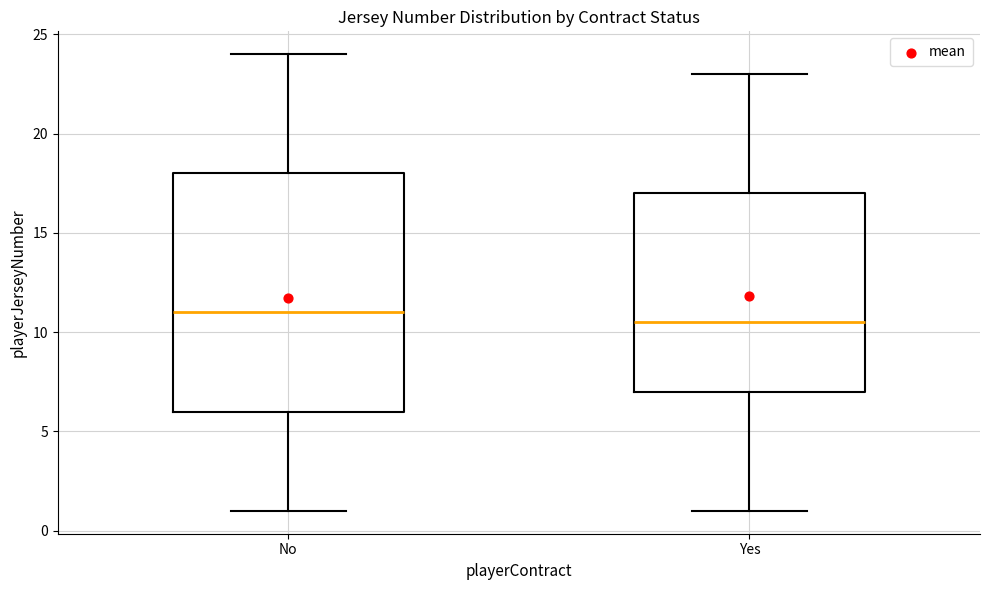

Where is the upper edge of the box for Yes on the y-axis? The values are not printed on the chart, so give them approximately, as read against the axis.

17.0